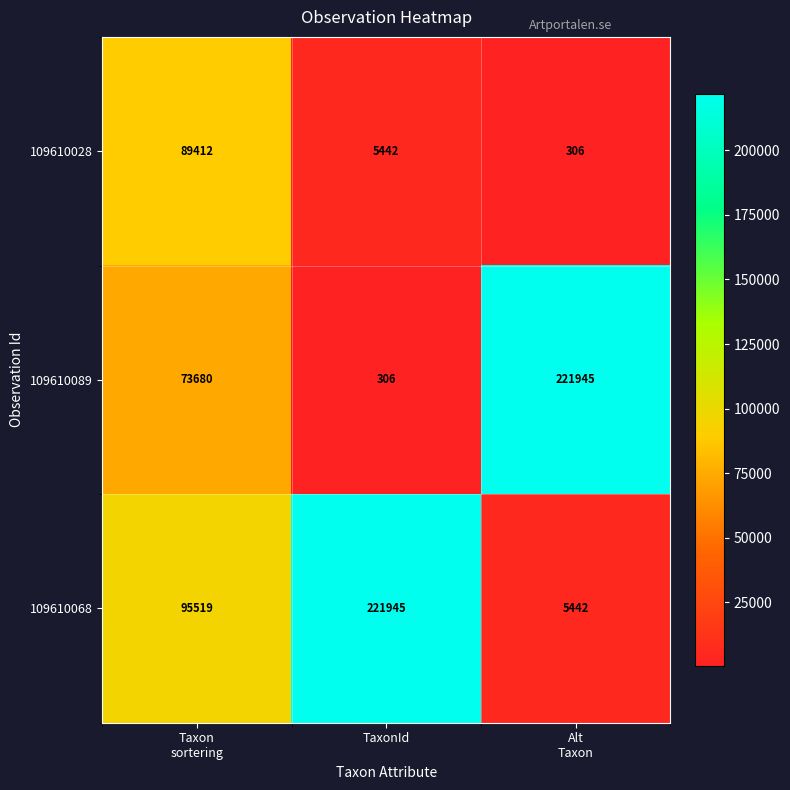

At which label is 109610028 closest to 44859?

TaxonId